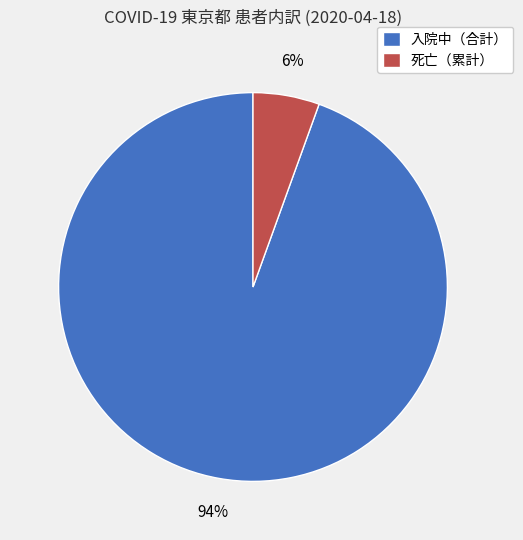

To the nearest percent, what is the combined percentage of 入院中（合計） and 死亡（累計）?

100%